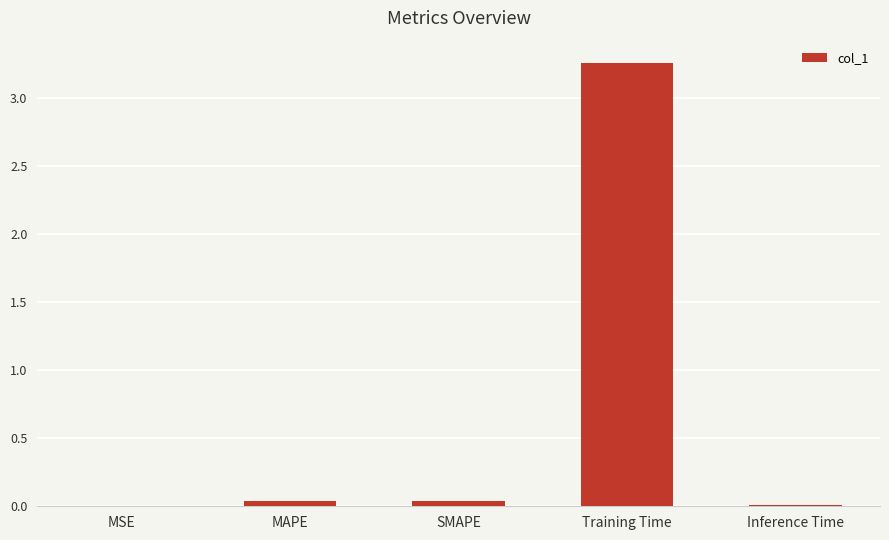

What is the change in value from SMAPE to Training Time?

+3.2